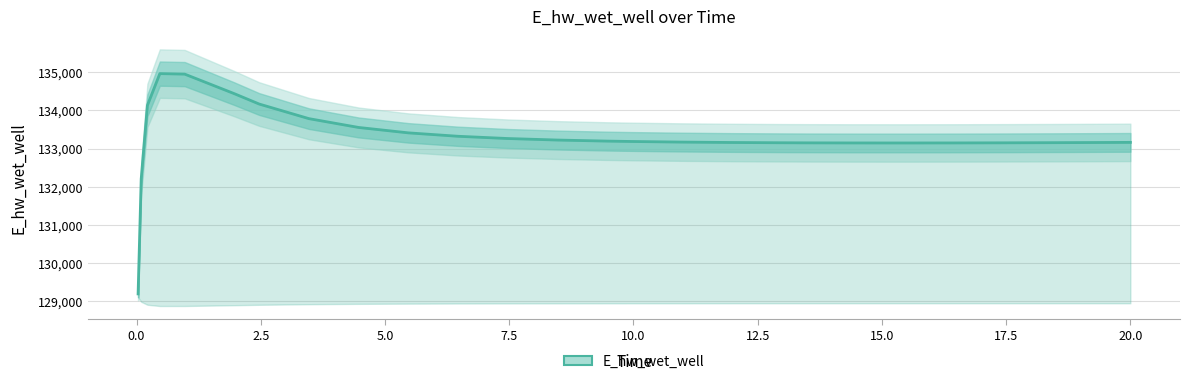

Does the chart have visible grid lines?

Yes